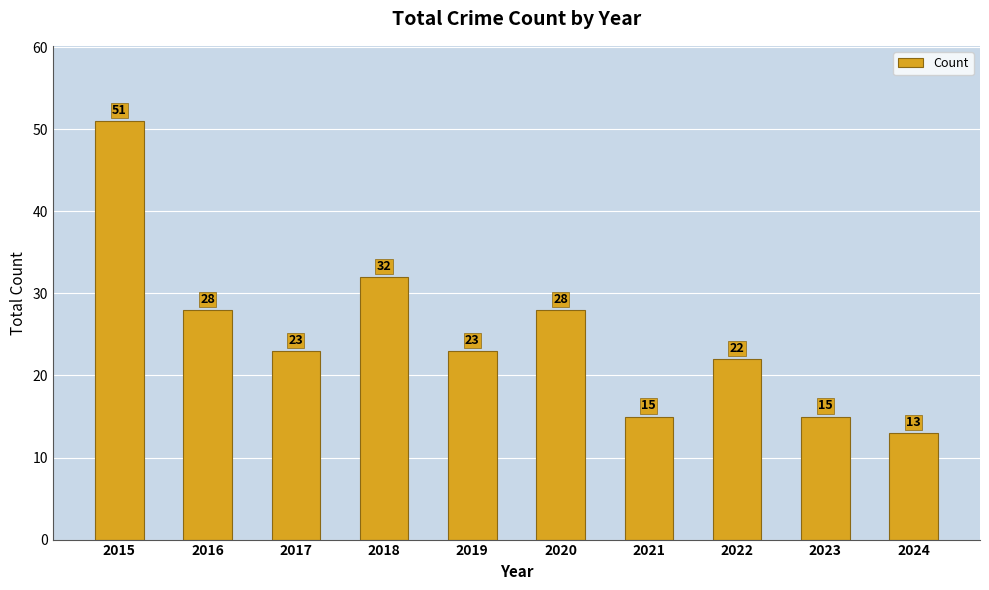

Does the chart contain stacked bars?

No